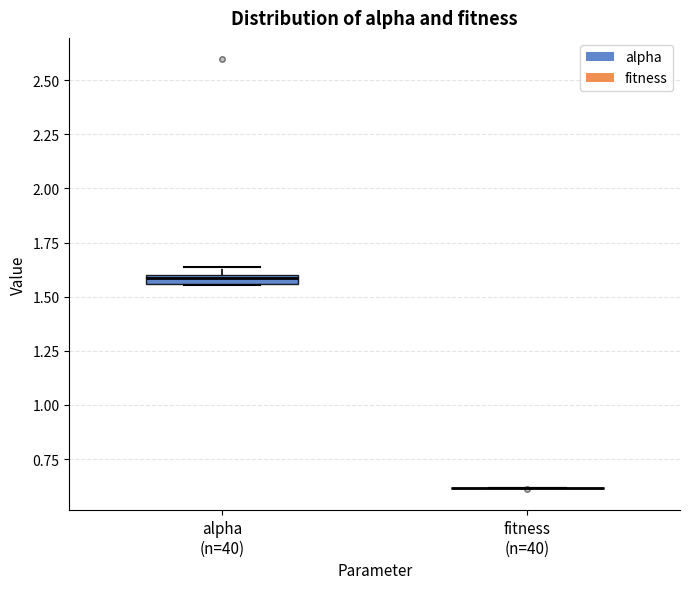

Where is the lower edge of the box for alpha (n=40) on the y-axis? The values are not printed on the chart, so give them approximately, as read against the axis.

1.55